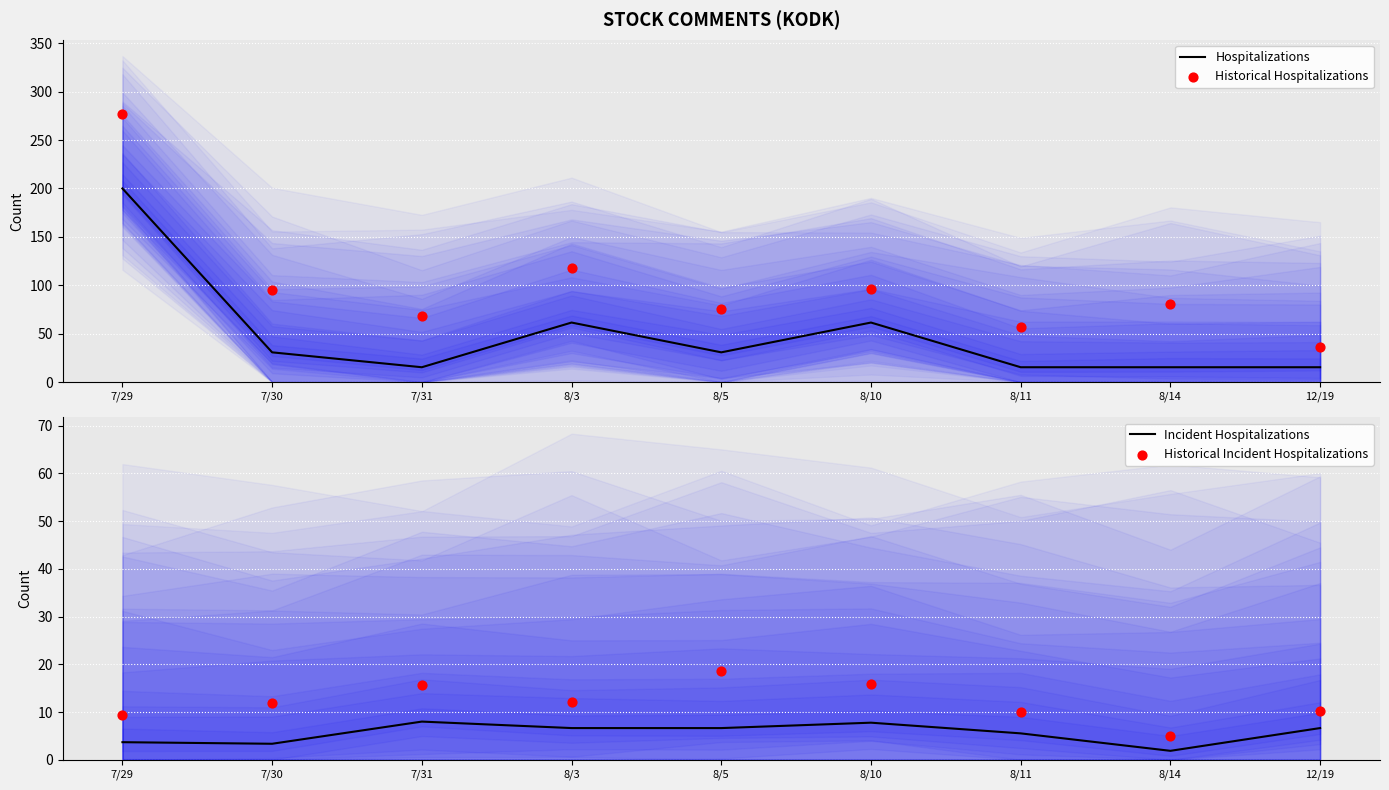

Which series has the largest total across all categories?

Historical Hospitalizations